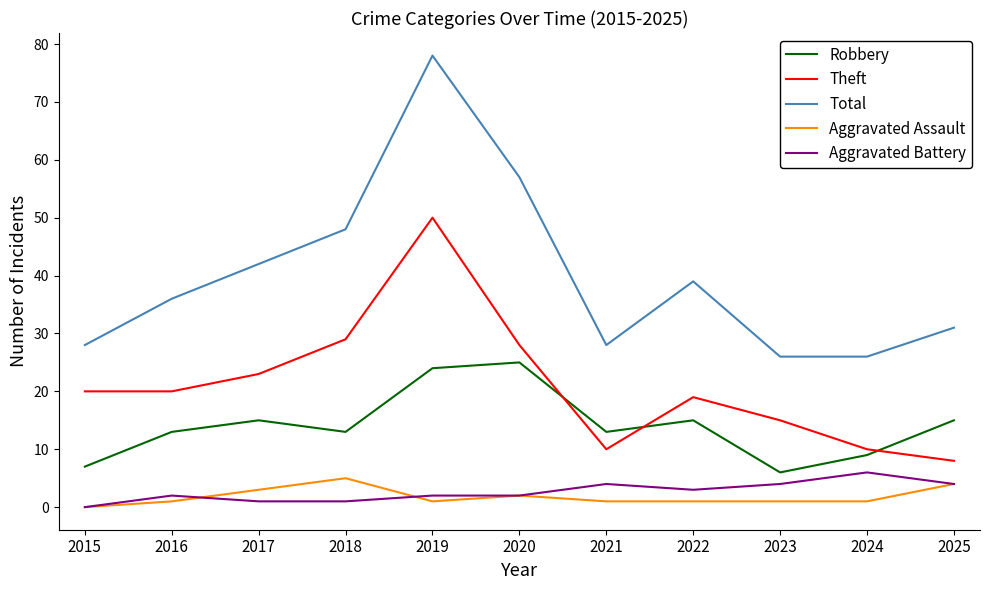

Where do Robbery and Theft first cross each other?

2020 and 2021